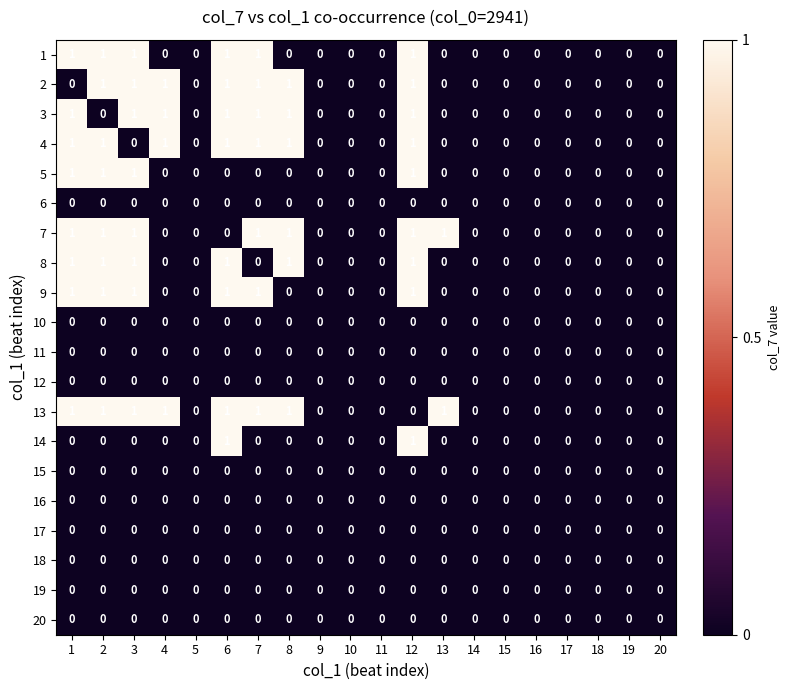

Is it true that 5 equals 0 at 10?

True